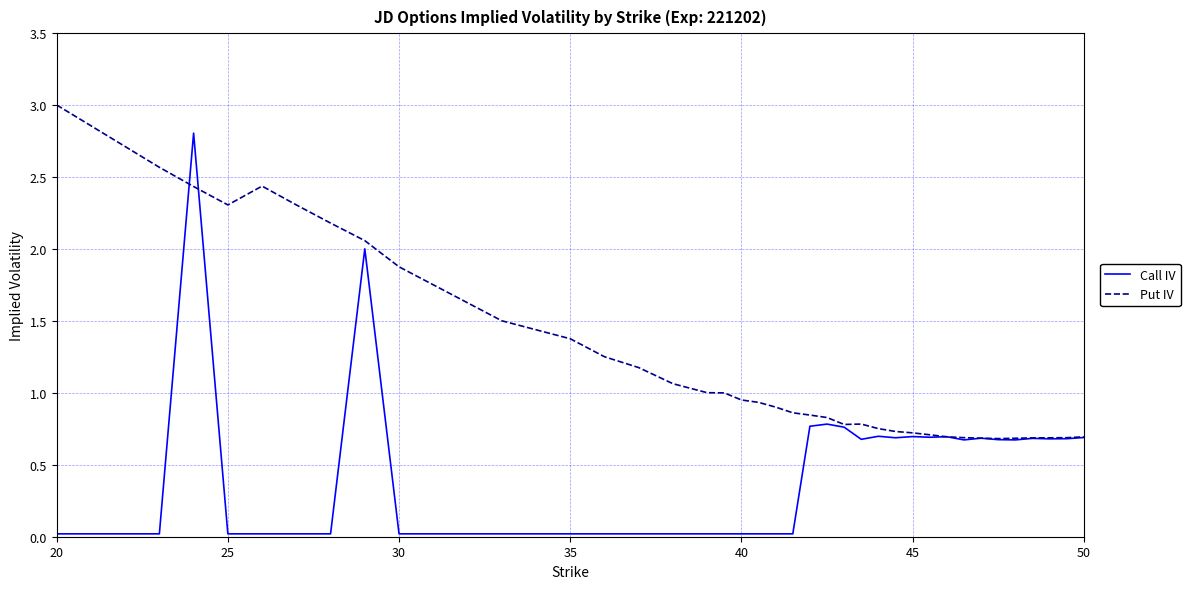

What is the difference between the maximum and minimum values in the Put IV series?

2.3